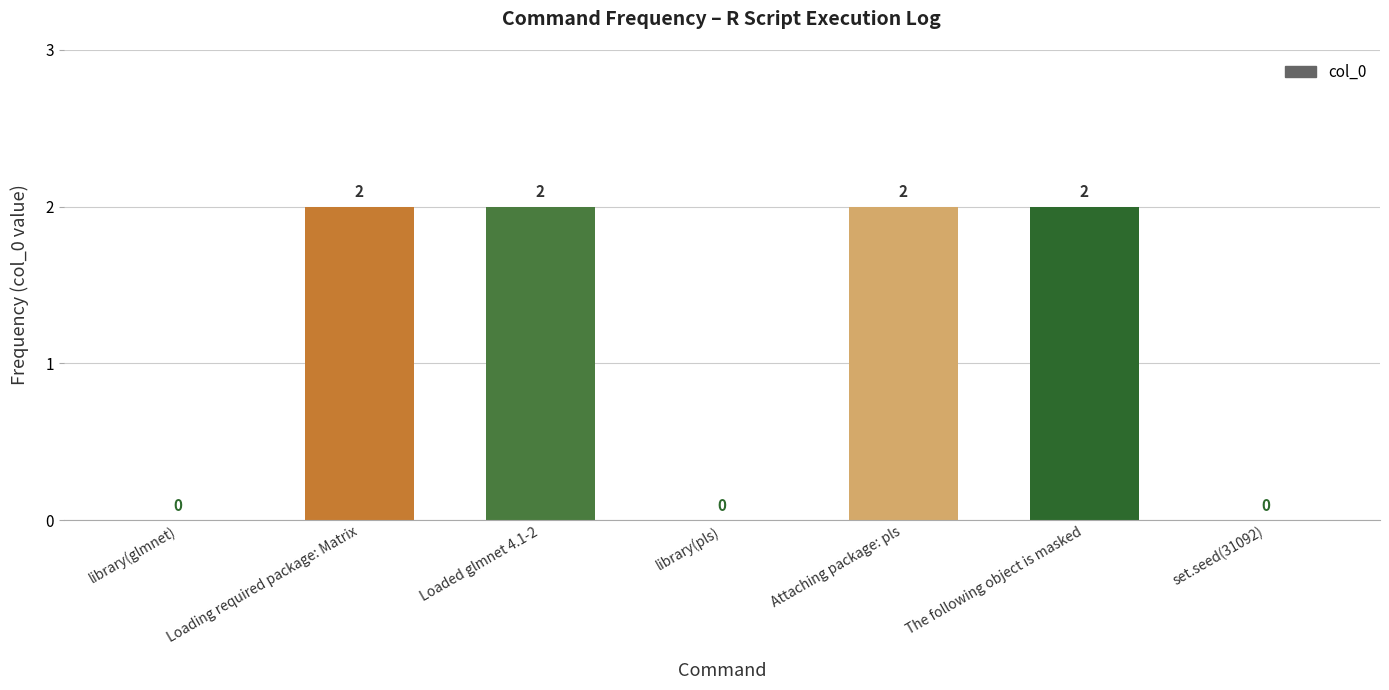

How many categories are shown in the chart?

7